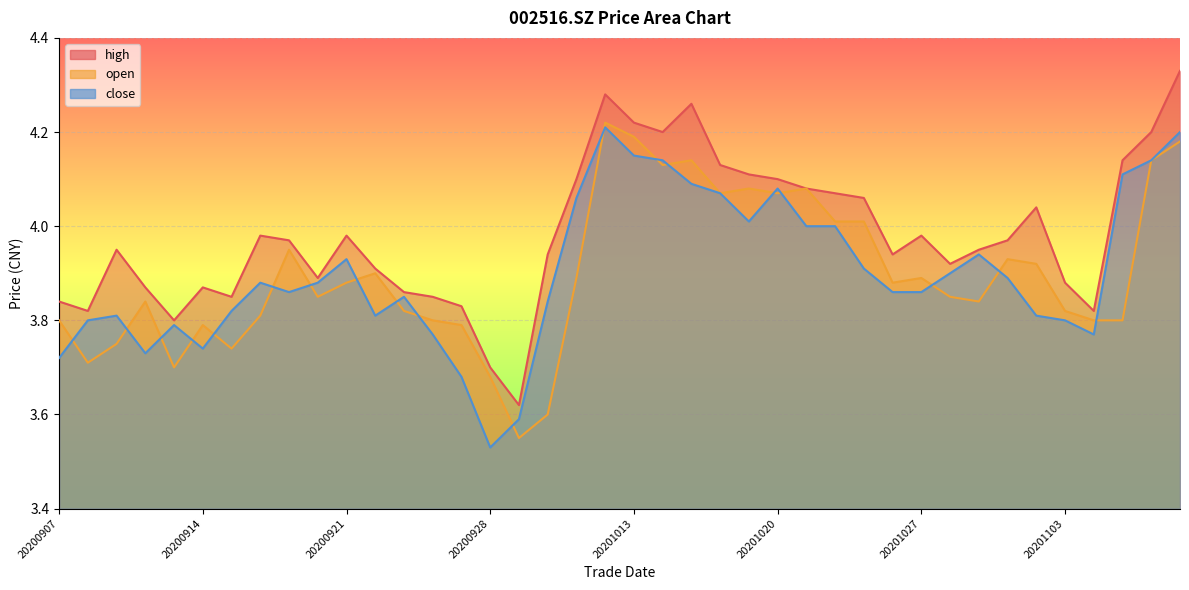

Which series has the largest range (max minus min)?

high